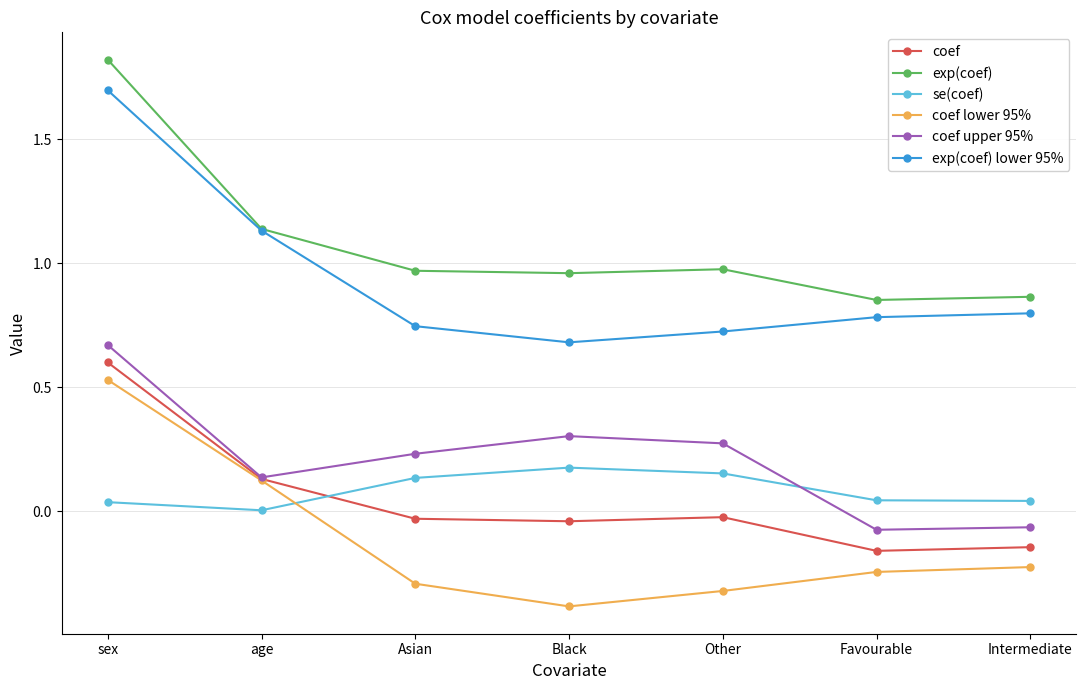

Is it true that coef upper 95% equals 0.3 at sex?

False